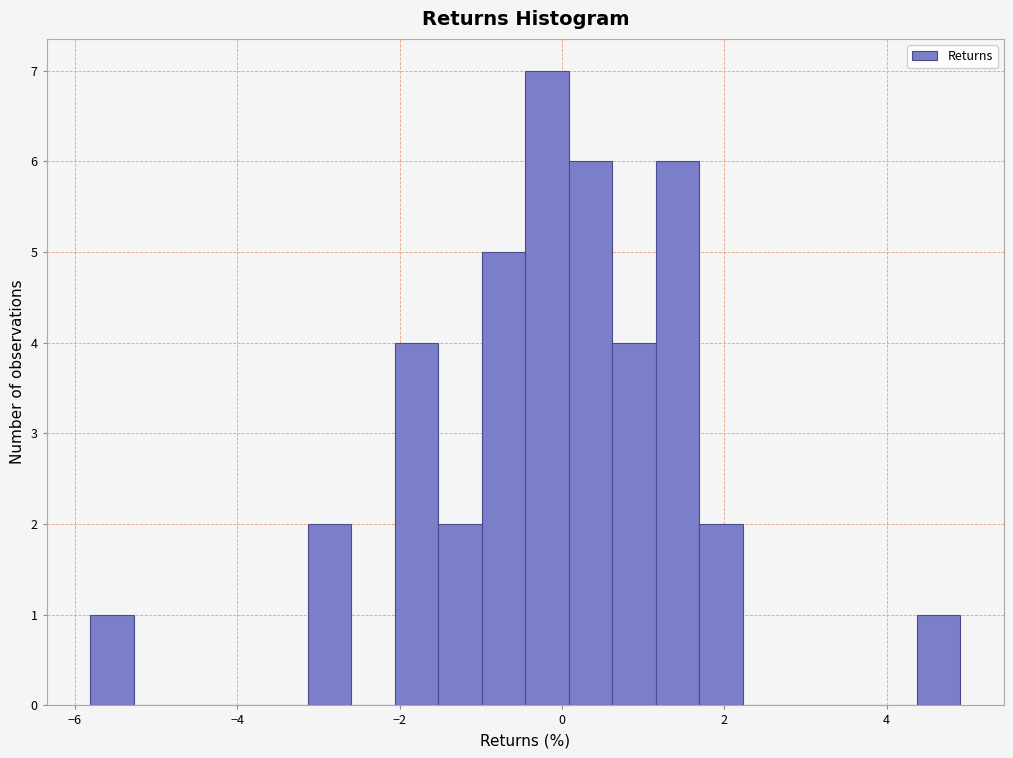

Read against the x-axis, roughly where is the centre of the tallest bar?

-0.2